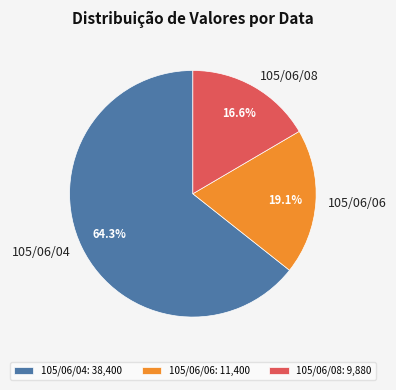

How much of the chart is everything except 105/06/08?

83.4%